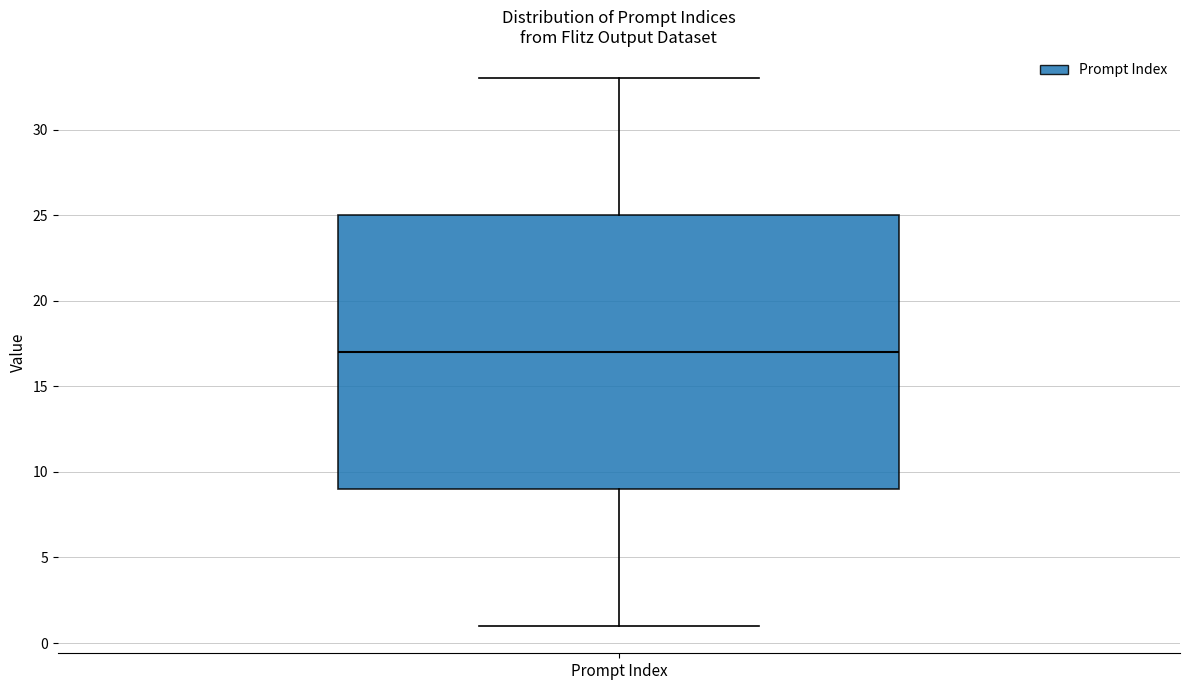

Read this box plot against the y-axis: the position of the median line, the range covered by the box, and the ends of both whiskers. The values are not printed on the chart, so give them approximately, as read against the axis.

median 17, box 9 to 25, whiskers 1 to 33